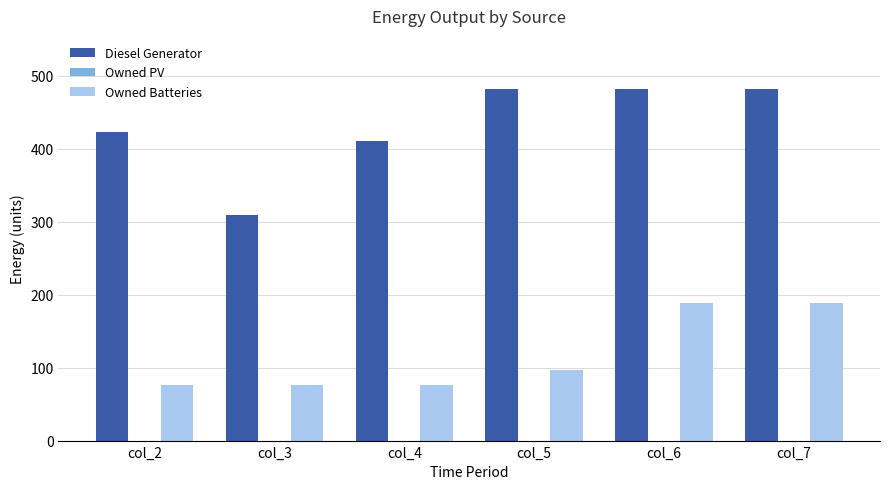

Is it true that Owned Batteries equals 76 at col_2?

True